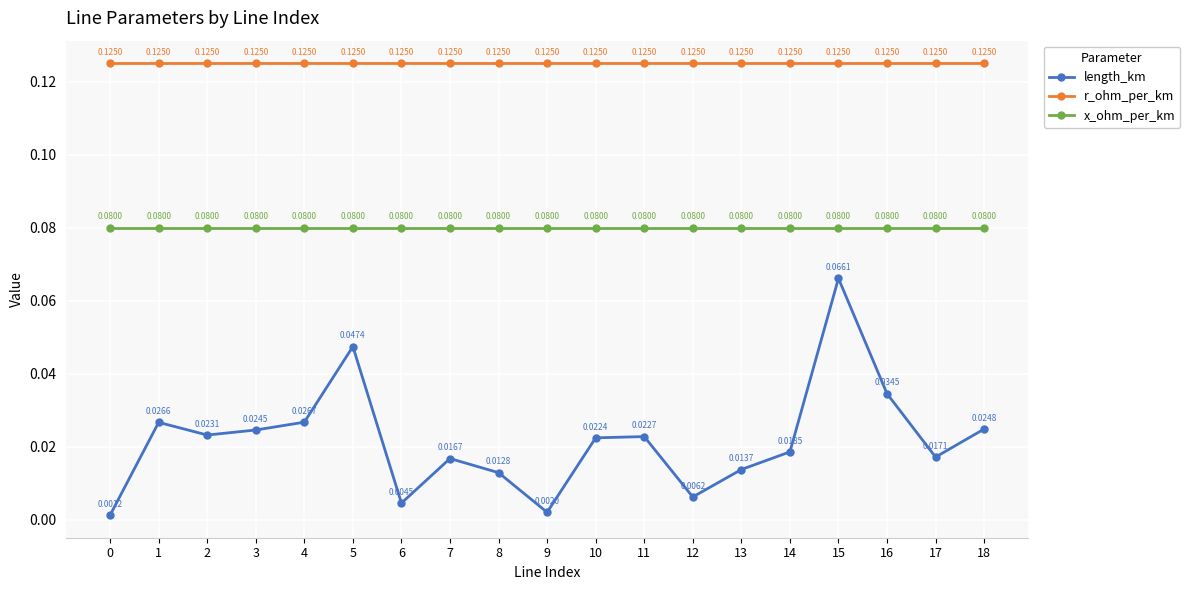

True or false: length_km has more than 2 points higher than both neighbors.

True